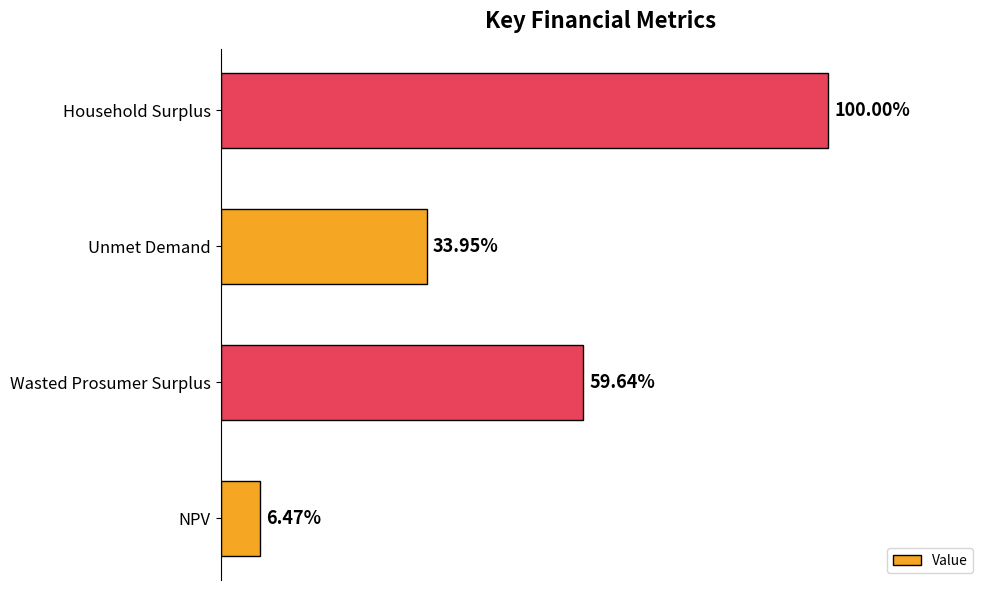

What is the maximum value shown in the chart?

30341831.8